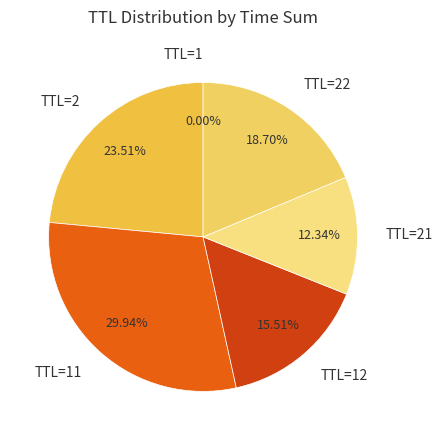

Does any single category account for the majority?

No